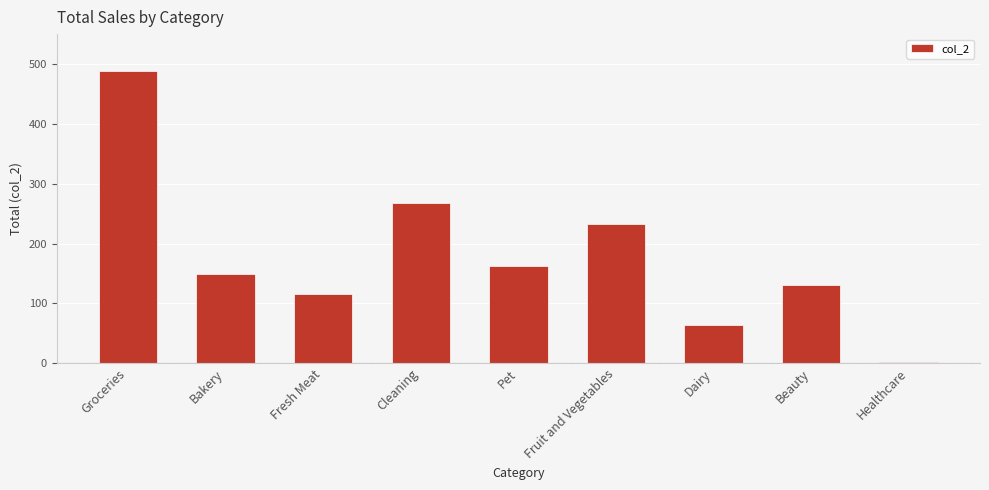

Where does the data first go above 148?

Groceries